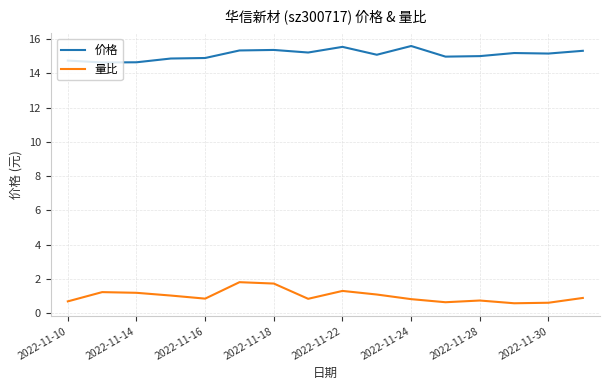

List the series in order of their overall mean, highest first.

价格, 量比